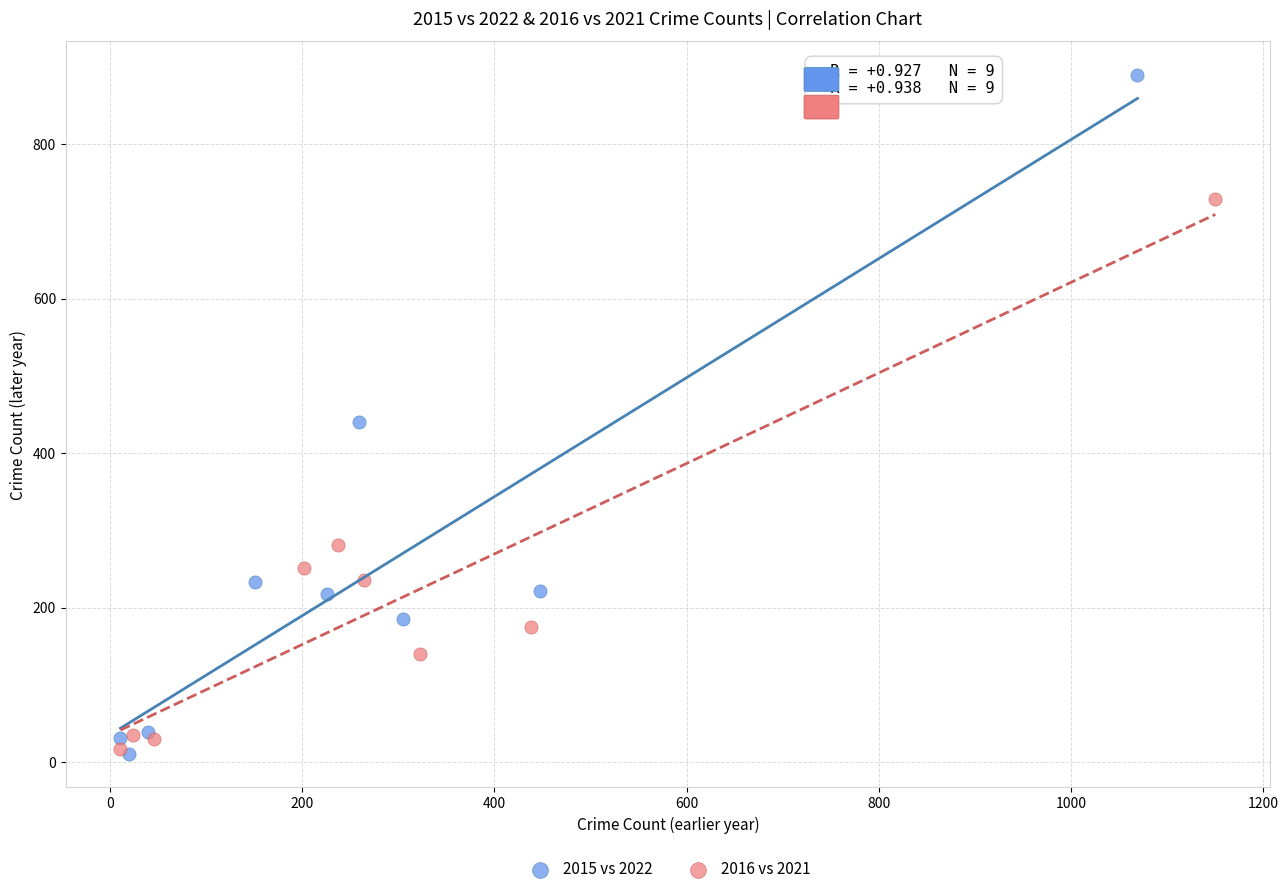

Which series contains the highest Y value?

2015 vs 2022